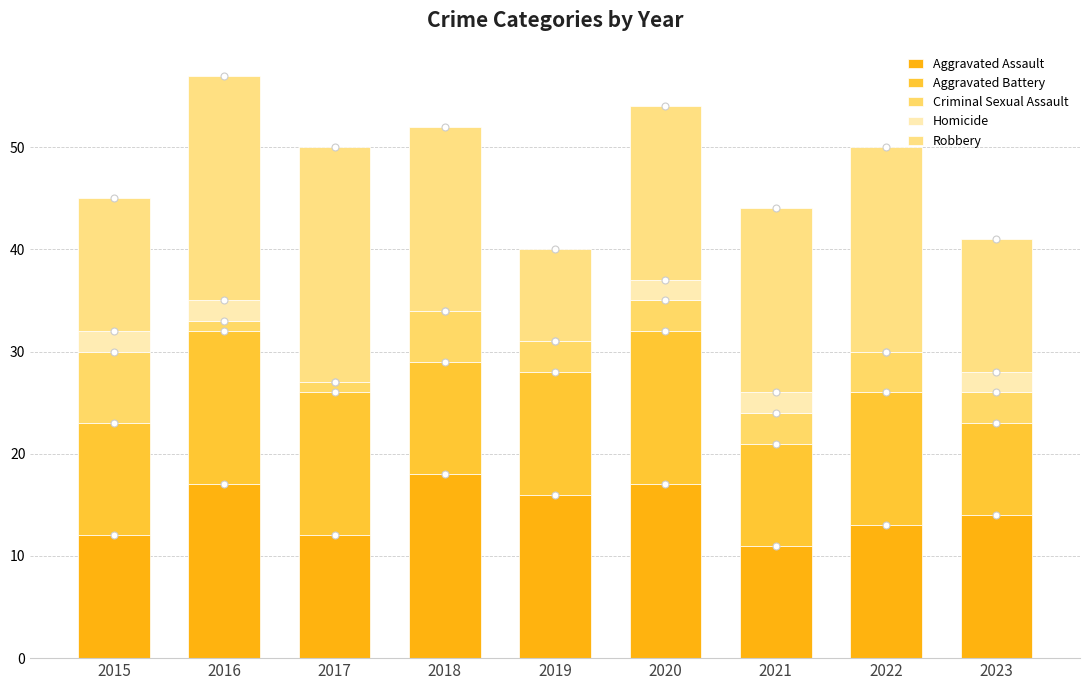

Are the bars horizontal?

No